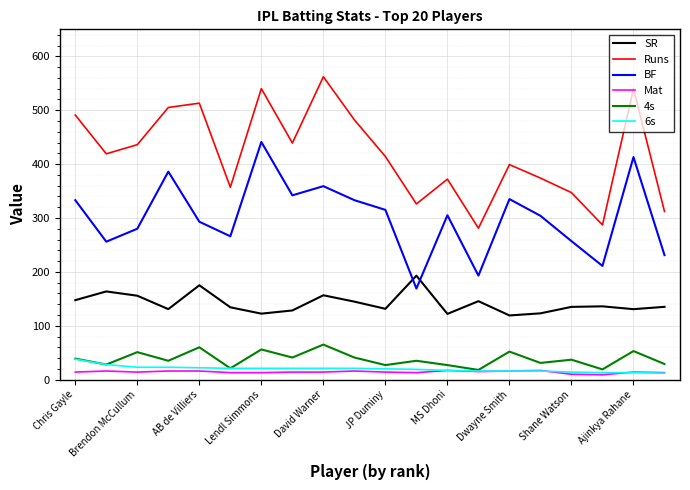

What is the sum of all BF values?

6022.0